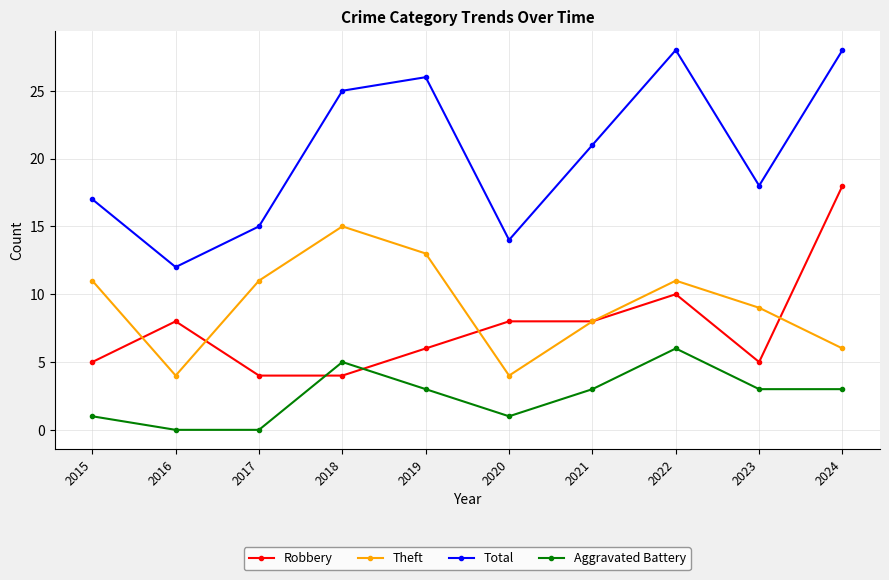

What is the highest value of the Theft series?

15